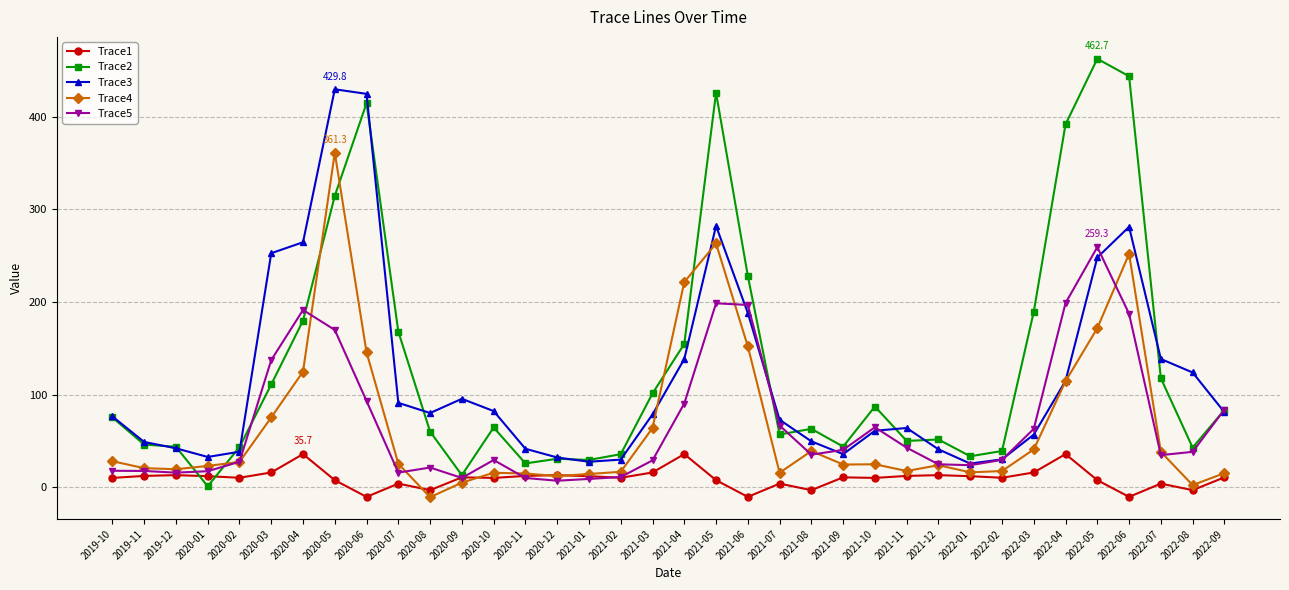

What is the total value across all series at 2022-05?

1149.5